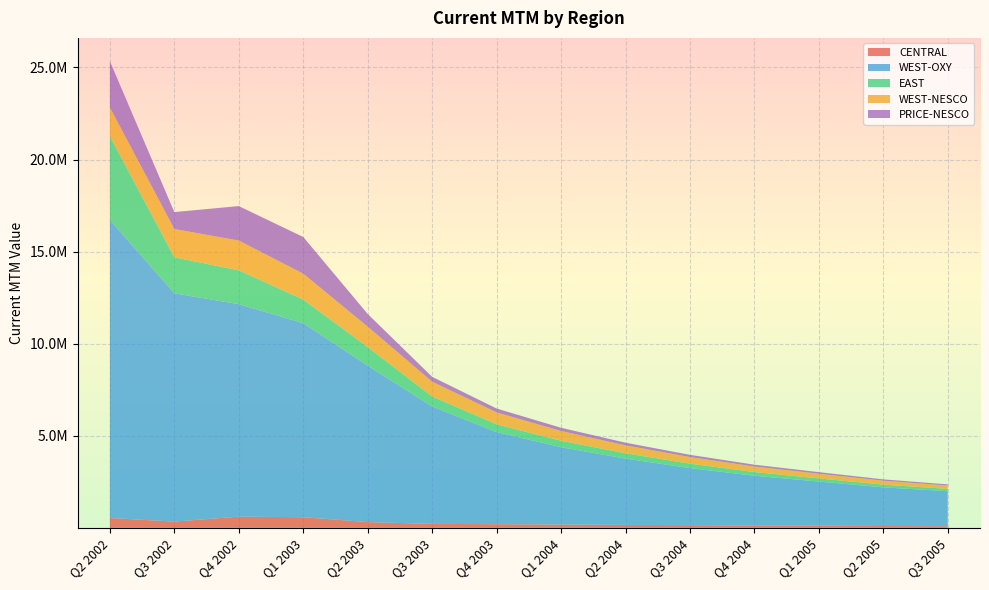

Reading right to left, list all the values displayed in this chart.

CENTRAL: Q3 2005=90000.0	Q2 2005=100000.0	Q1 2005=115000.0	Q4 2004=130000.0	Q3 2004=145000.0	Q2 2004=160000.0	Q1 2004=180000.0	Q4 2003=200000.0	Q3 2003=215359.8	Q2 2003=312505.2	Q1 2003=578456.6	Q4 2002=608603.7	Q3 2002=340184.4	Q2 2002=534970.2
WEST-OXY: Q3 2005=1900000.0	Q2 2005=2100000.0	Q1 2005=2400000.0	Q4 2004=2700000.0	Q3 2004=3100000.0	Q2 2004=3600000.0	Q1 2004=4200000.0	Q4 2003=5000000.0	Q3 2003=6374075.1	Q2 2003=8492084.5	Q1 2003=10535088.4	Q4 2002=11538714.8	Q3 2002=12395697.2	Q2 2002=16189007.0
EAST: Q3 2005=125000.0	Q2 2005=145000.0	Q1 2005=170000.0	Q4 2004=200000.0	Q3 2004=240000.0	Q2 2004=290000.0	Q1 2004=350000.0	Q4 2003=420000.0	Q3 2003=540907.9	Q2 2003=1012434.2	Q1 2003=1283001.0	Q4 2002=1837822.8	Q3 2002=1954662.4	Q2 2002=4537736.9
WEST-NESCO: Q3 2005=185000.0	Q2 2005=215000.0	Q1 2005=255000.0	Q4 2004=300000.0	Q3 2004=360000.0	Q2 2004=430000.0	Q1 2004=530000.0	Q4 2003=650000.0	Q3 2003=806194.1	Q2 2003=1107742.5	Q1 2003=1405277.3	Q4 2002=1615711.9	Q3 2002=1538781.3	Q2 2002=1566983.4
PRICE-NESCO: Q3 2005=62000.0	Q2 2005=72000.0	Q1 2005=85000.0	Q4 2004=100000.0	Q3 2004=120000.0	Q2 2004=145000.0	Q1 2004=175000.0	Q4 2003=210000.0	Q3 2003=265455.0	Q2 2003=690258.2	Q1 2003=1993655.0	Q4 2002=1872088.3	Q3 2002=918074.1	Q2 2002=2511226.0